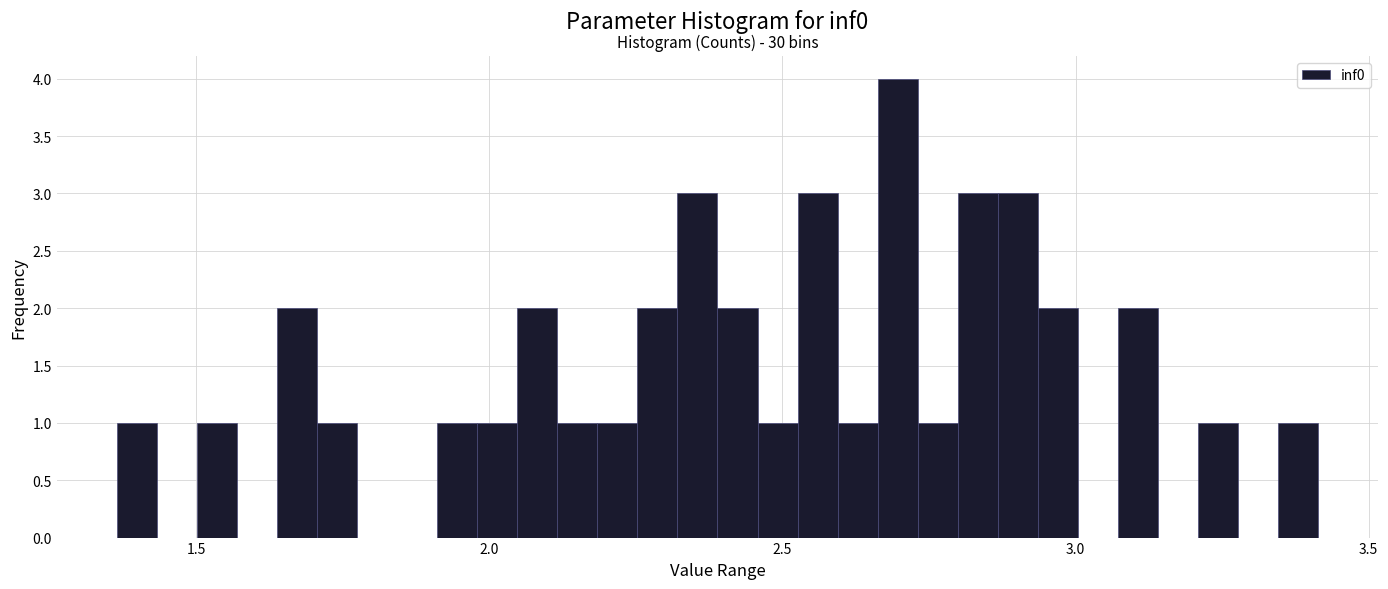

Around what value on the x-axis is the tallest bar? Give the approximate position of its centre, as read against the axis.

2.70